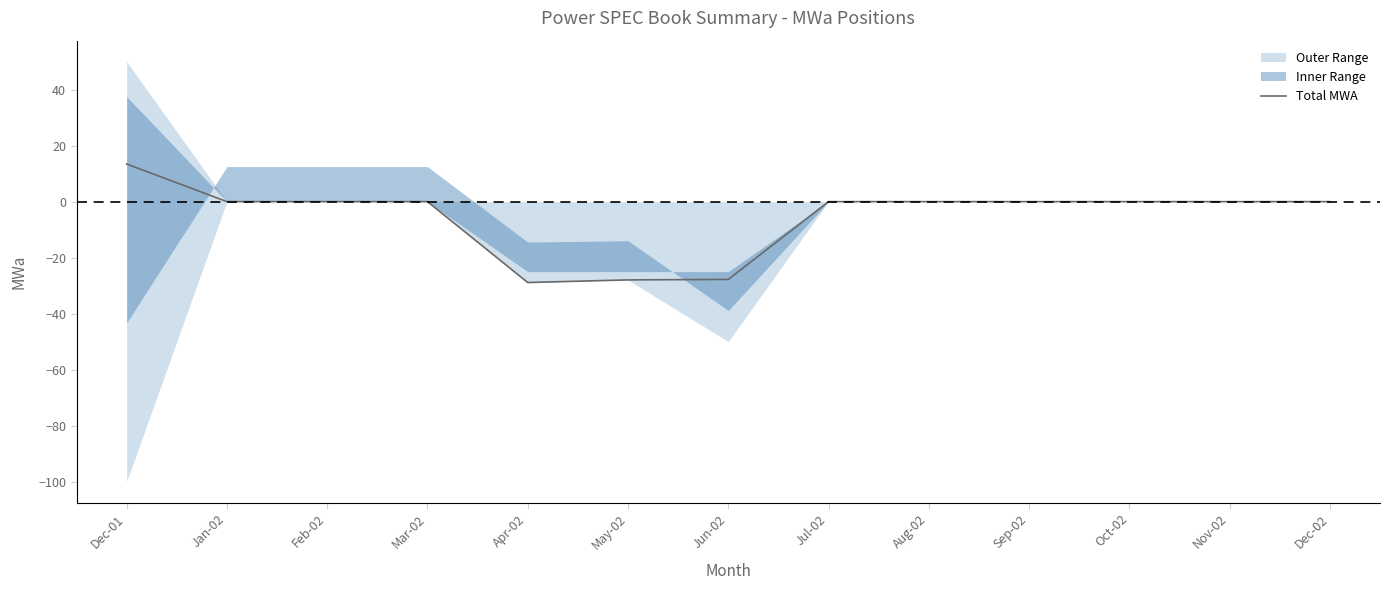

Reading left to right, list all the values displayed in this chart.

Dec-01=13.4	Jan-02=0.0	Feb-02=0.0	Mar-02=0.0	Apr-02=-28.9	May-02=-28.0	Jun-02=-27.8	Jul-02=0.0	Aug-02=0.0	Sep-02=0.0	Oct-02=0.0	Nov-02=0.0	Dec-02=0.0